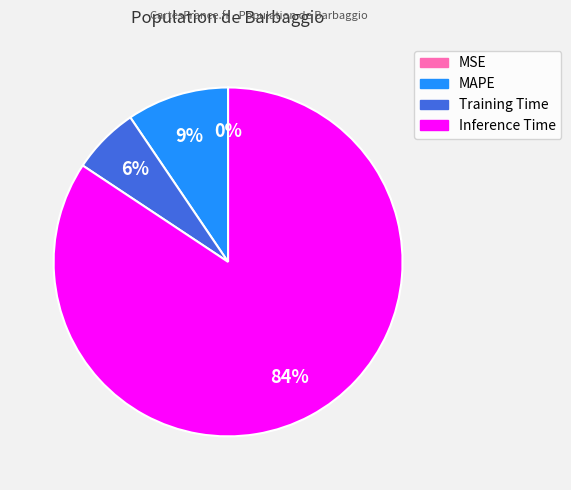

To the nearest percent, what is the average slice percentage?

25%